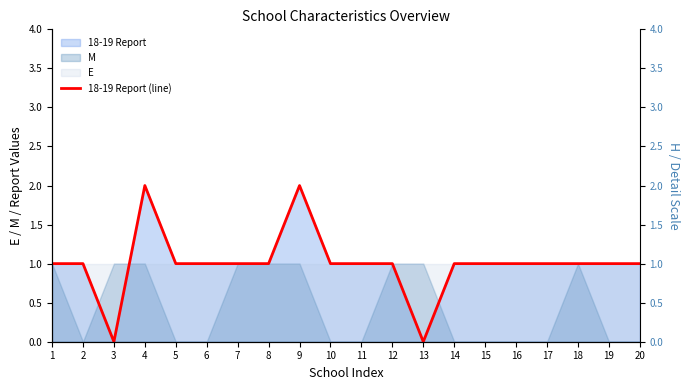

The value at 15 is 0. True or false?

False